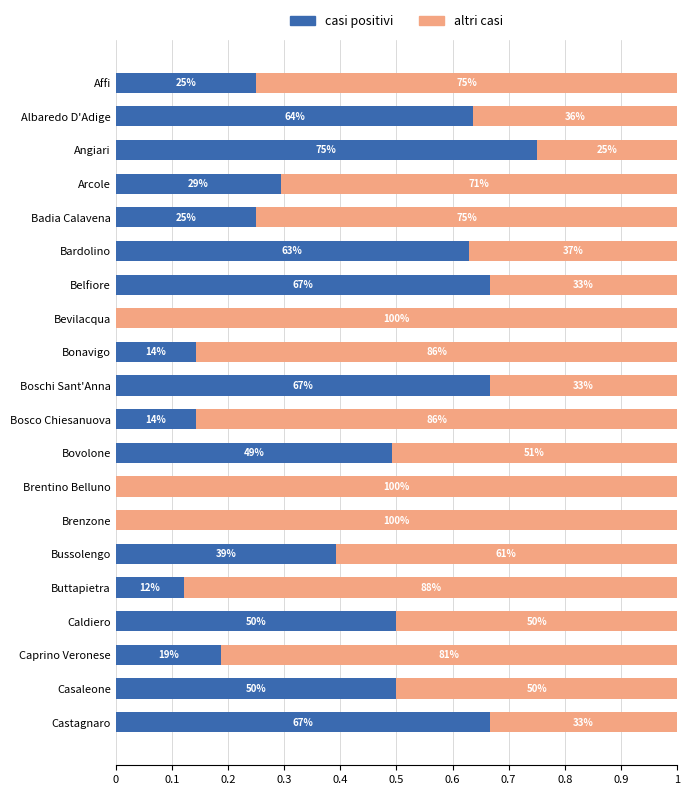

What is the sum of all casi positivi values?

7.3